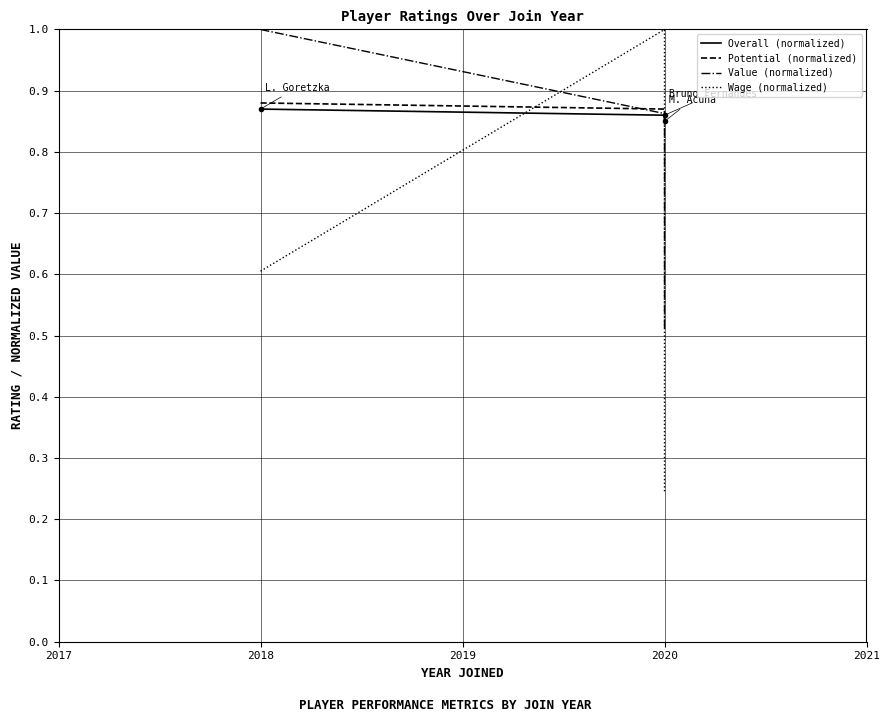

What is the average value of the Potential (normalized) series?

0.9